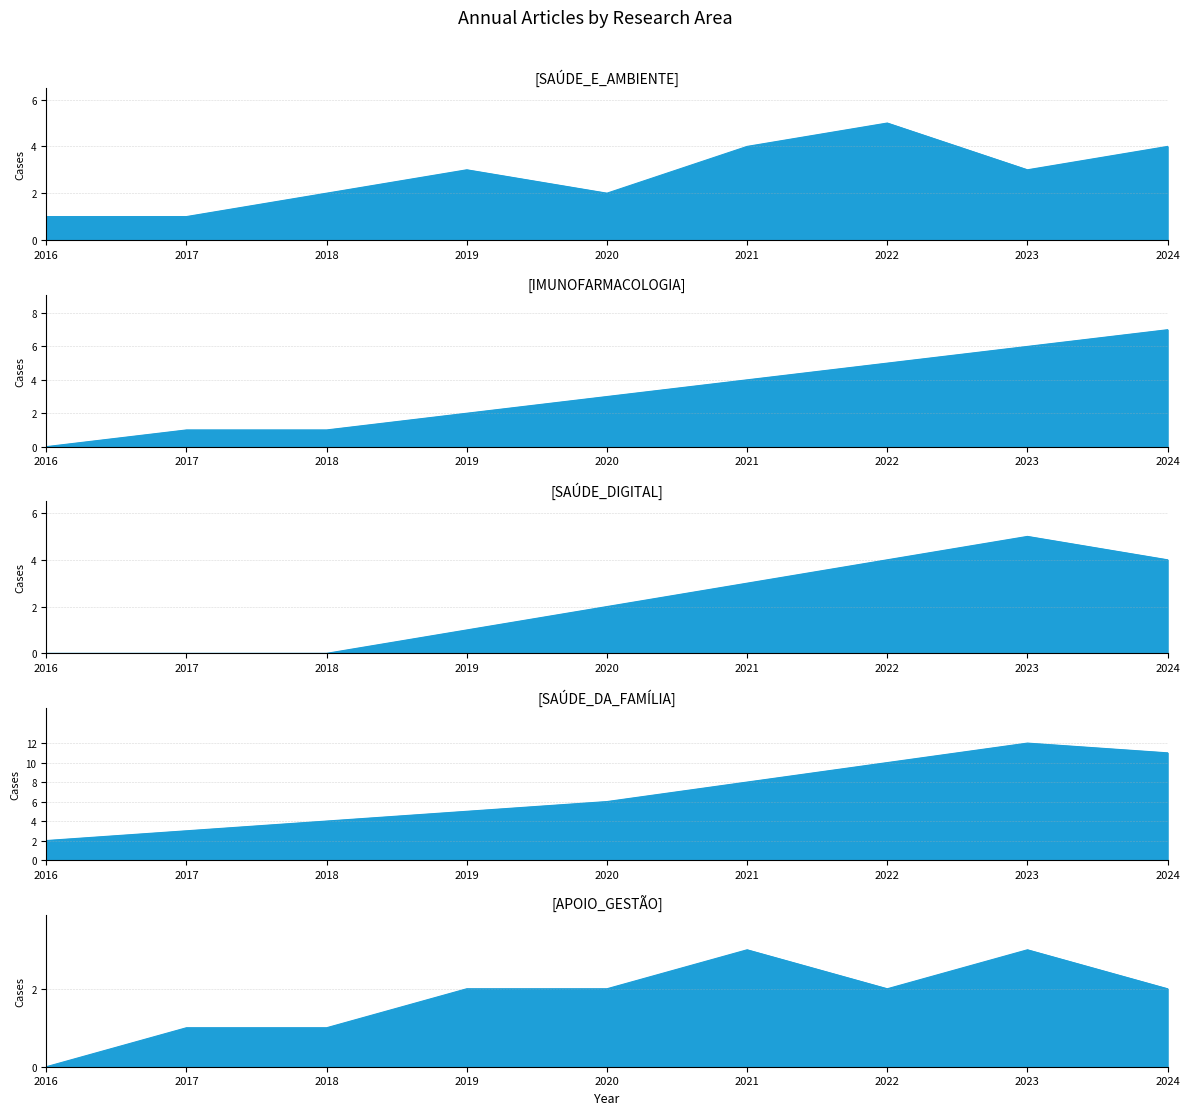

Rank the series by their maximum value, from highest to lowest.

SAÚDE_DA_FAMÍLIA, IMUNOFARMACOLOGIA, SAÚDE_E_AMBIENTE, SAÚDE_DIGITAL, APOIO_GESTÃO